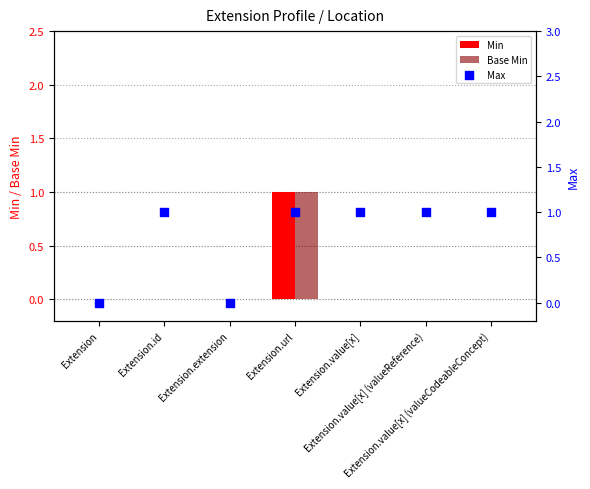

What are all the series names shown in the legend?

Min, Base Min, Max